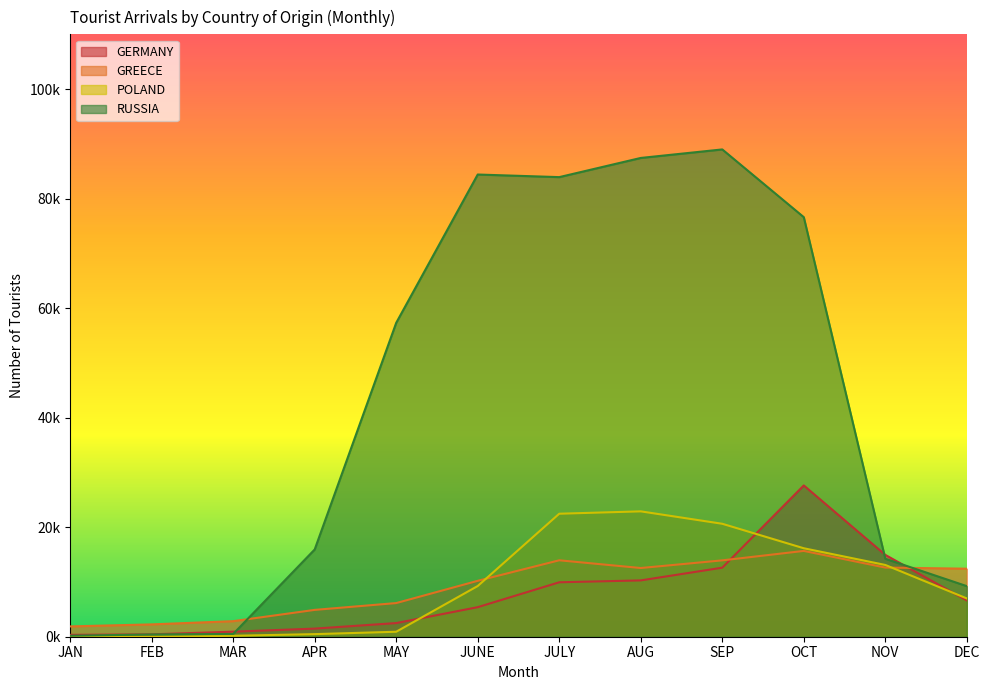

Does the chart display data point markers on the line(s)?

No